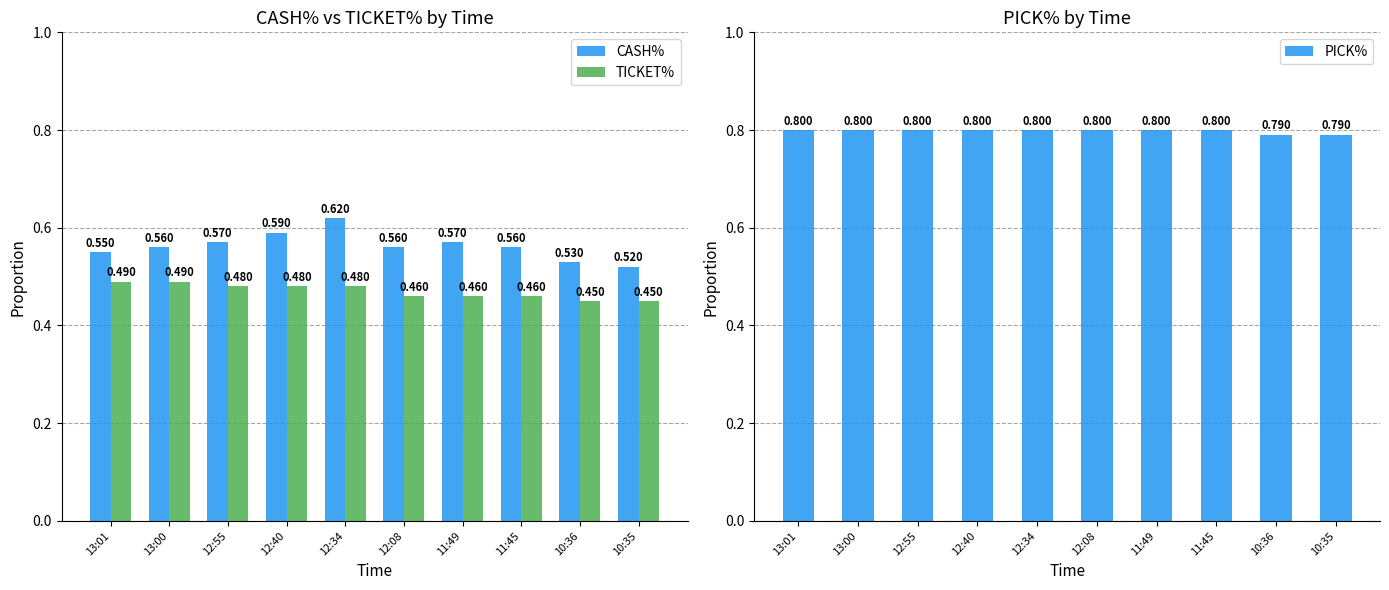

Which category has the lowest value across all series?

10:36